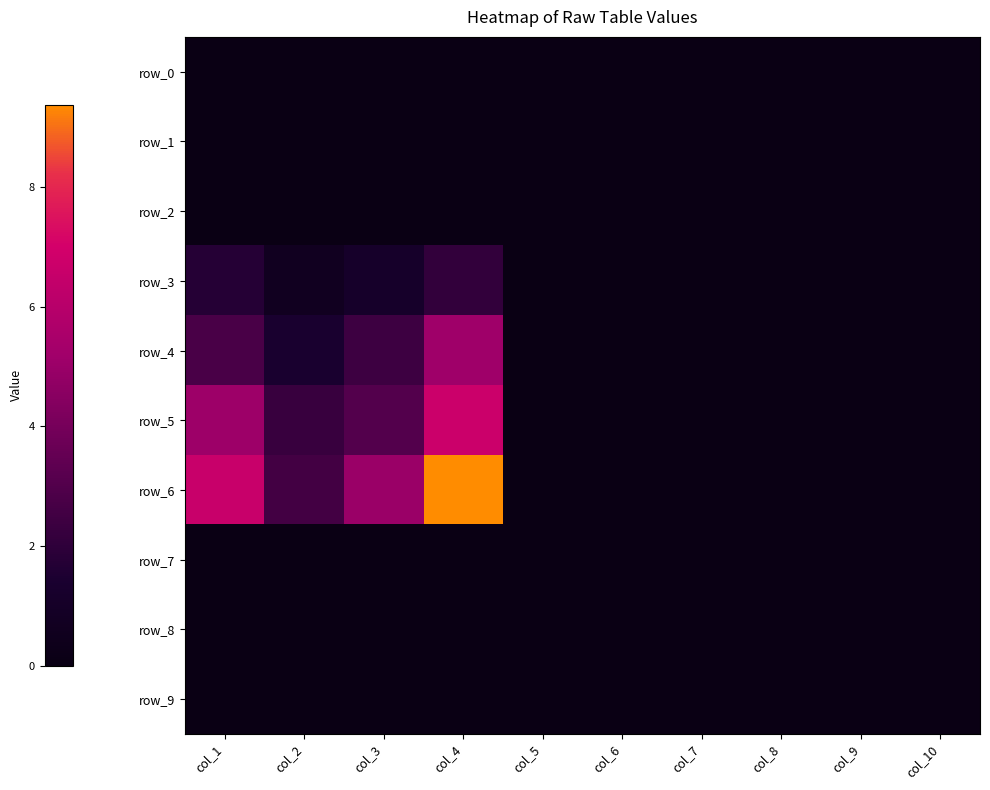

Rank the series by their maximum value, from highest to lowest.

row_6, row_5, row_4, row_3, row_0, row_1, row_2, row_7, row_8, row_9